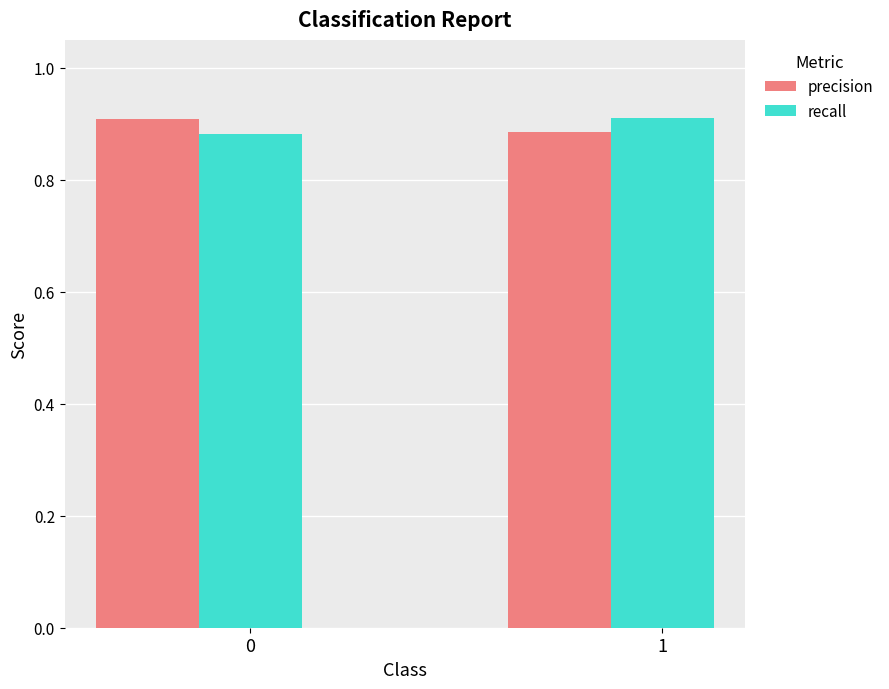

List the labels in order of recall value, smallest first.

0, 1